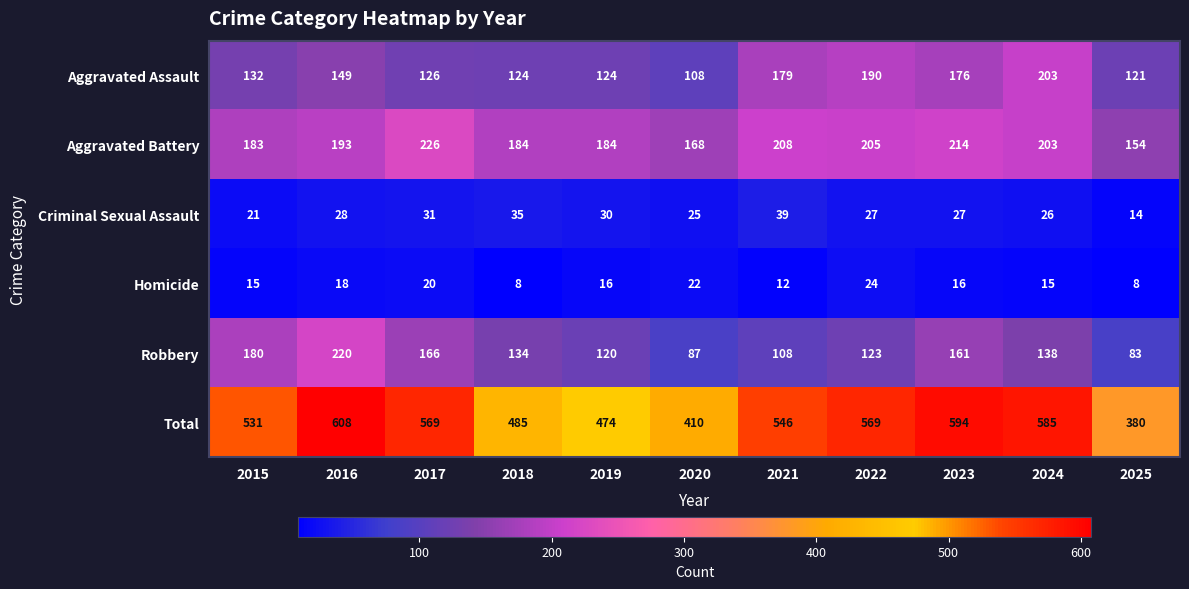

What is the approximate value of Aggravated Battery at 2023, to the nearest 5?

215